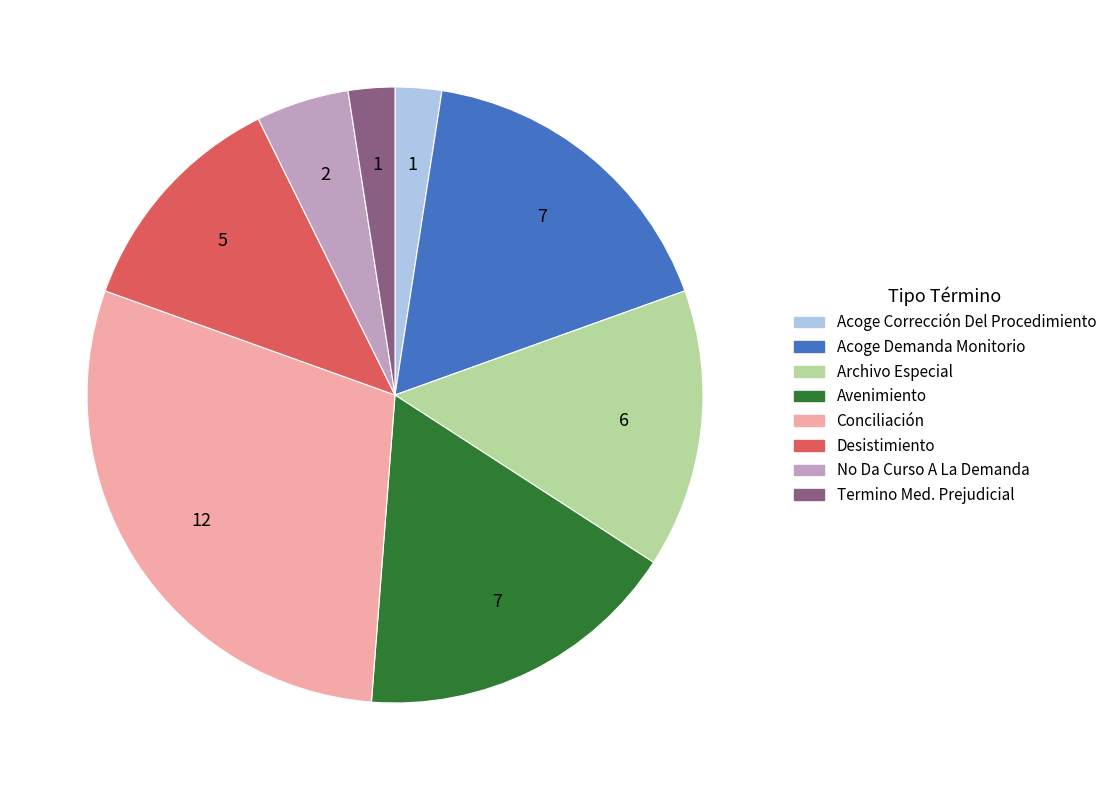

Is it true that Desistimiento is 12% of the pie?

True